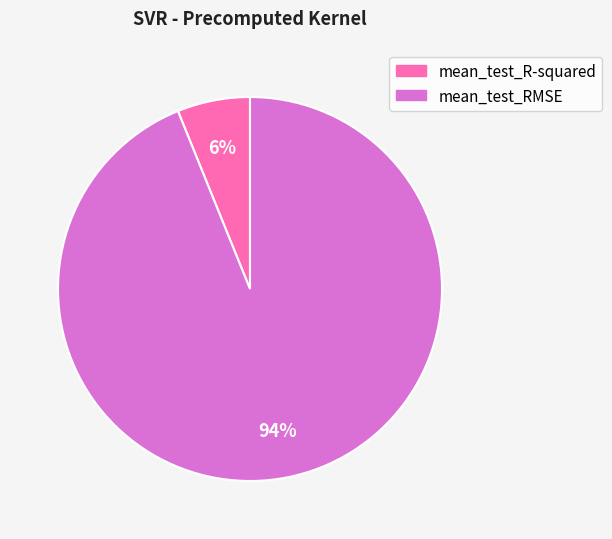

Do mean_test_RMSE and mean_test_R-squared together represent more than half of the pie?

Yes